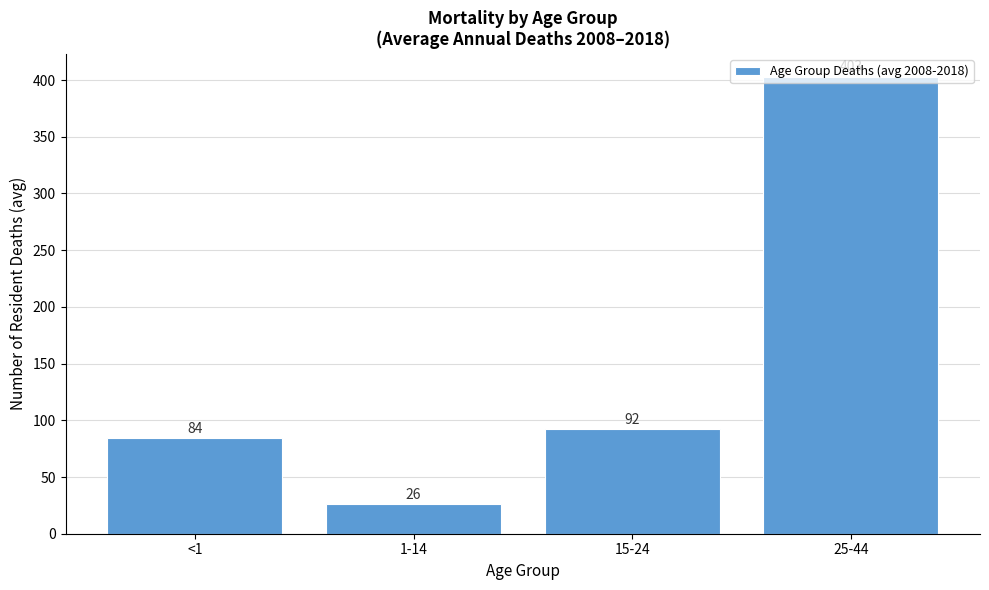

What position from the left is <1?

1